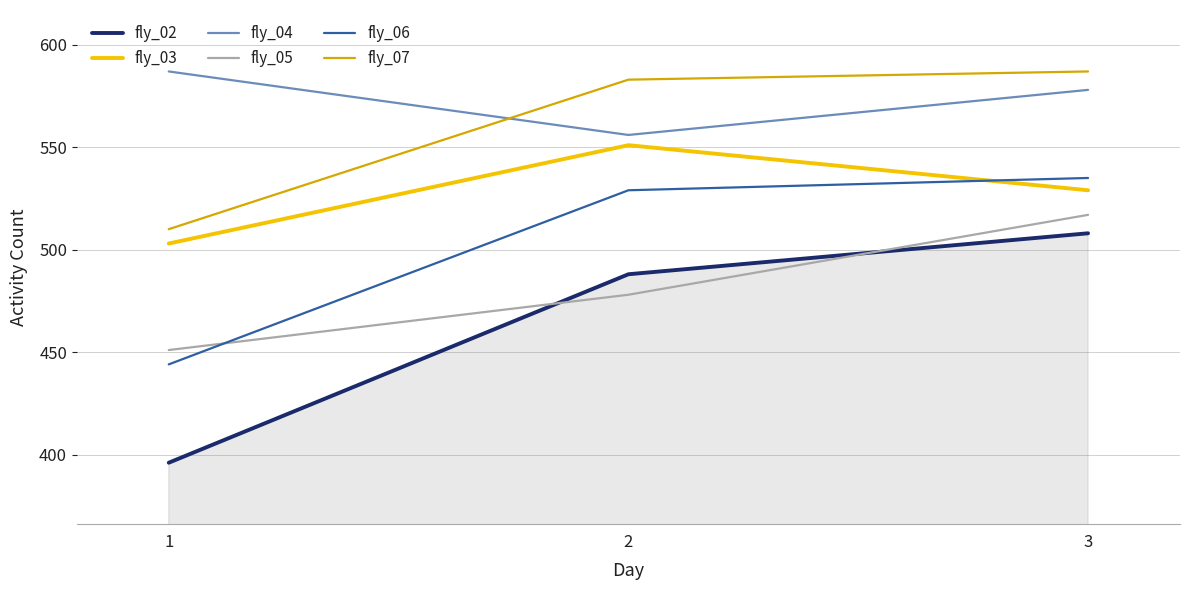

What is the approximate value of fly_03 at 2, to the nearest 10?

550